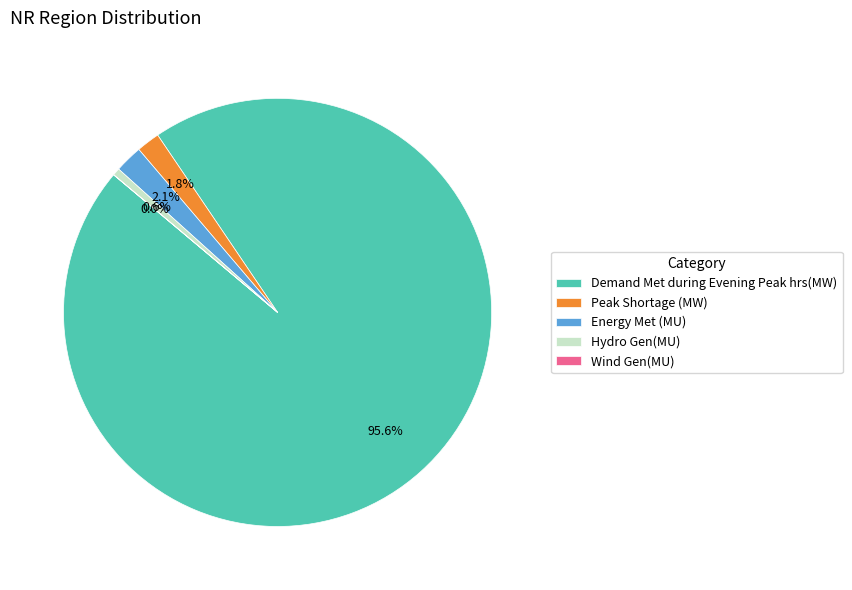

Do Peak Shortage (MW) and Energy Met (MU) together represent more than half of the pie?

No